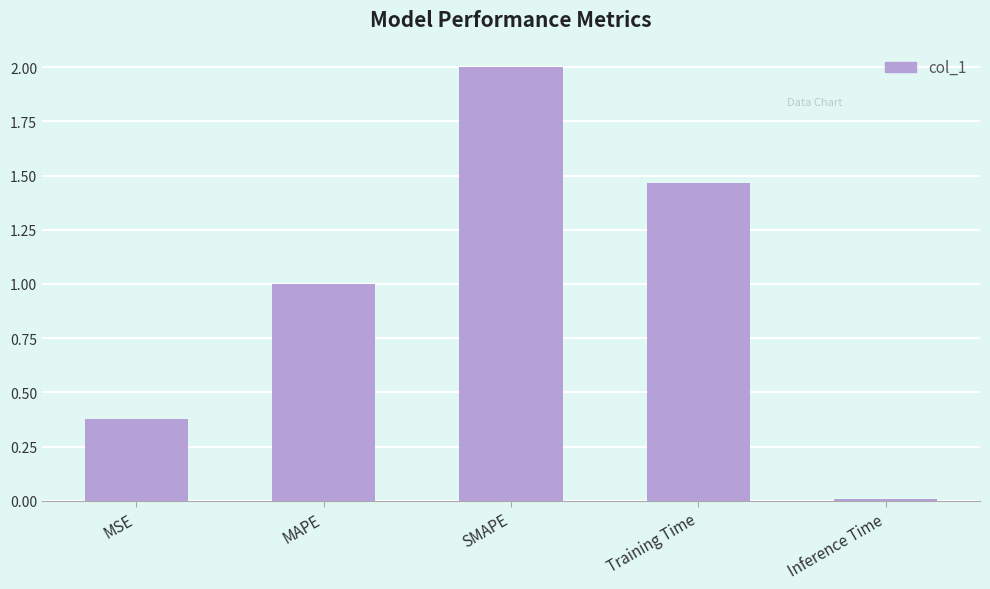

List the labels in order of value, smallest first.

Inference Time, MSE, MAPE, Training Time, SMAPE